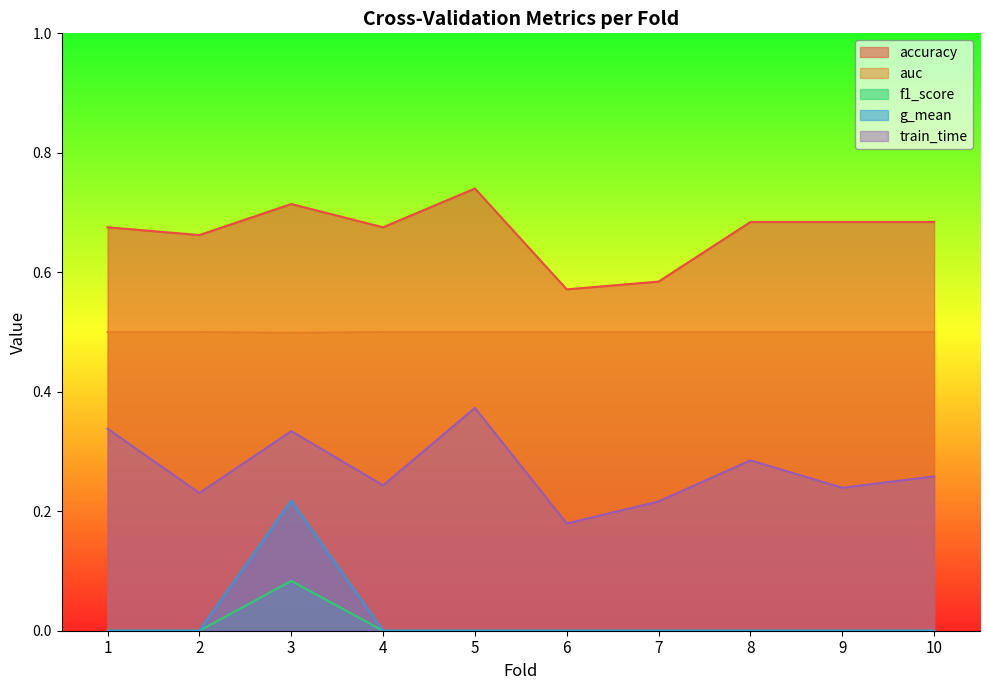

How many lines are shown in the chart?

5